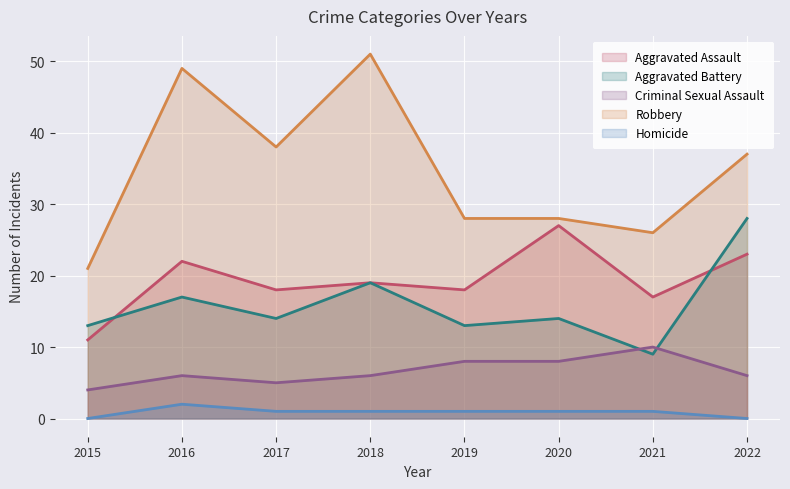

True or false: Homicide and Robbery intersect in this chart.

False